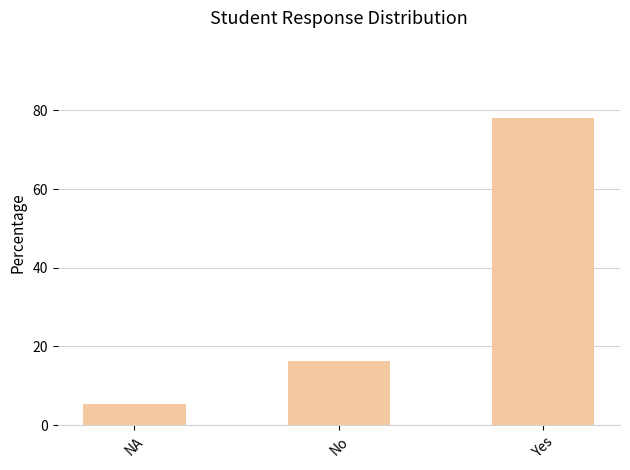

What is the sum of all values?

100.0